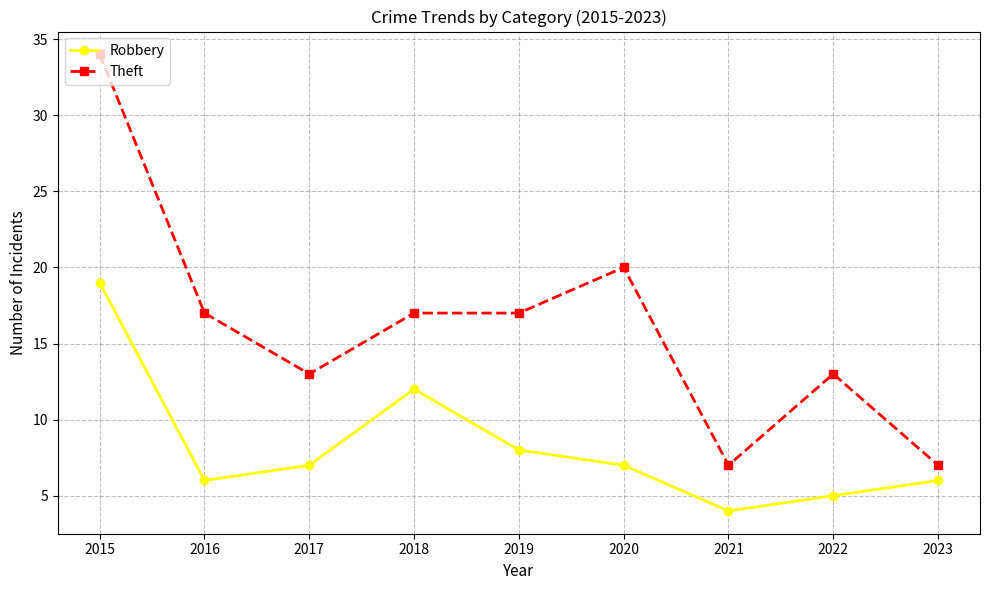

Reading left to right, extract all data points from this chart.

Robbery: 19	6	7	12	8	7	4	5	6
Theft: 34	17	13	17	17	20	7	13	7